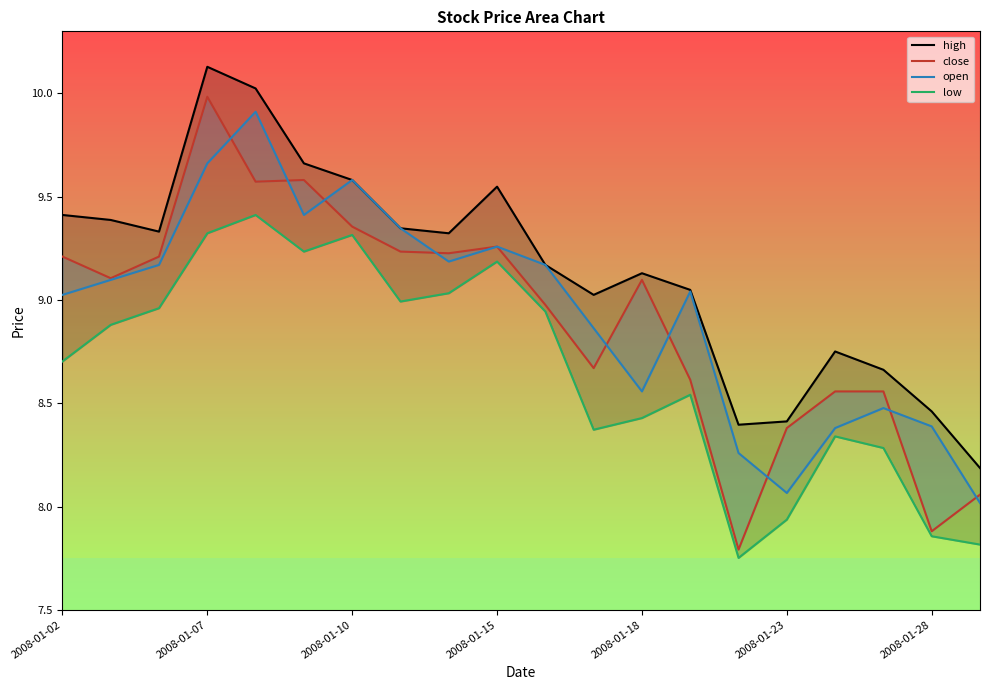

How many values in the close series exceed 9?

11